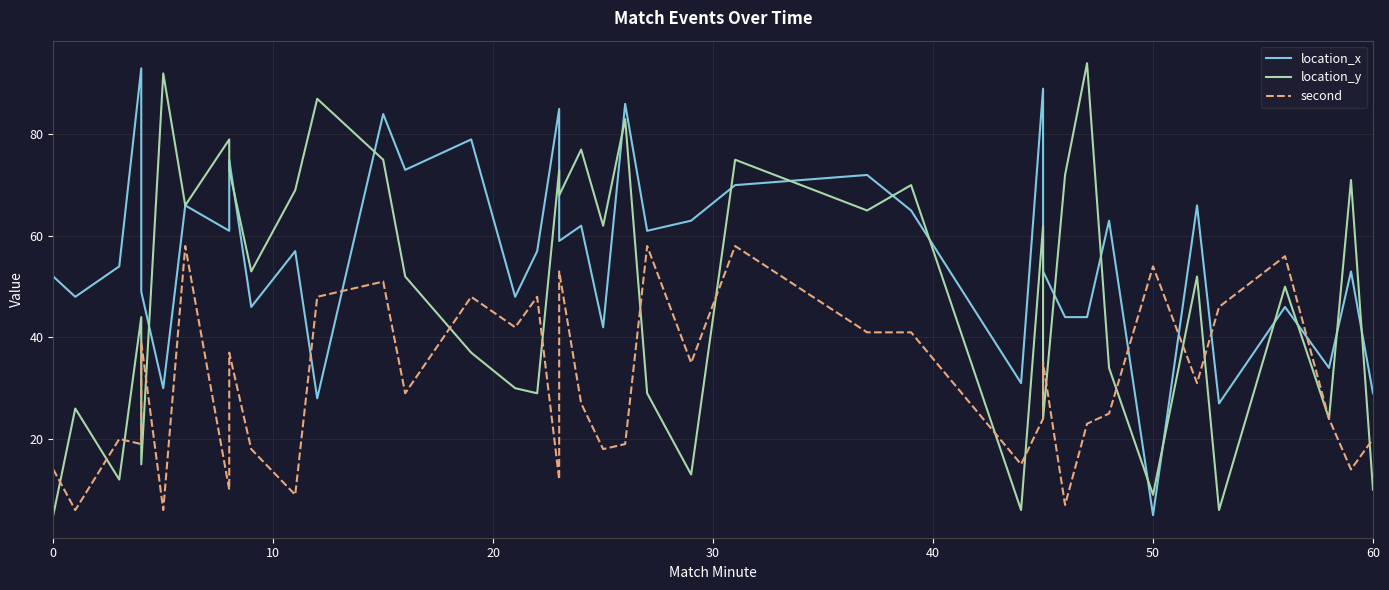

What is the label of the 30th point from the right?

10